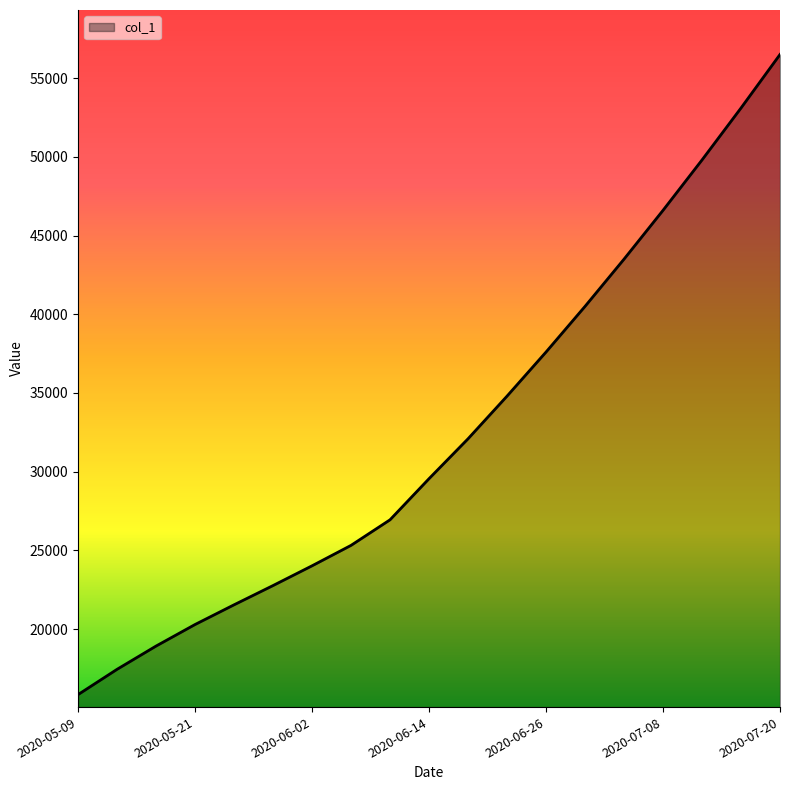

What is the difference between the maximum and minimum values?

40657.4